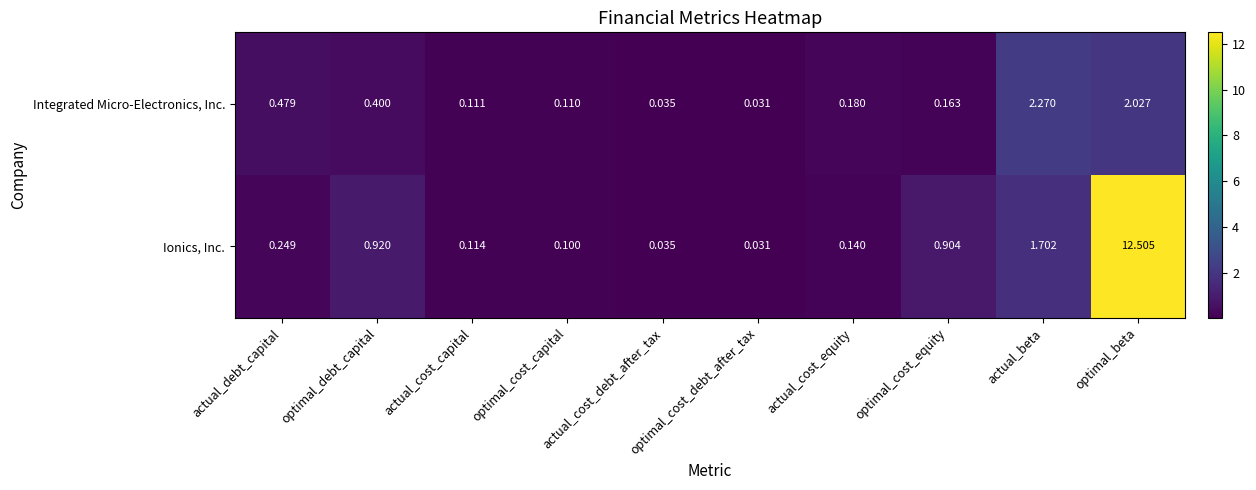

Is the value of Integrated Micro-Electronics, Inc. at optimal_beta greater than the value of Ionics, Inc. at actual_cost_equity?

Yes